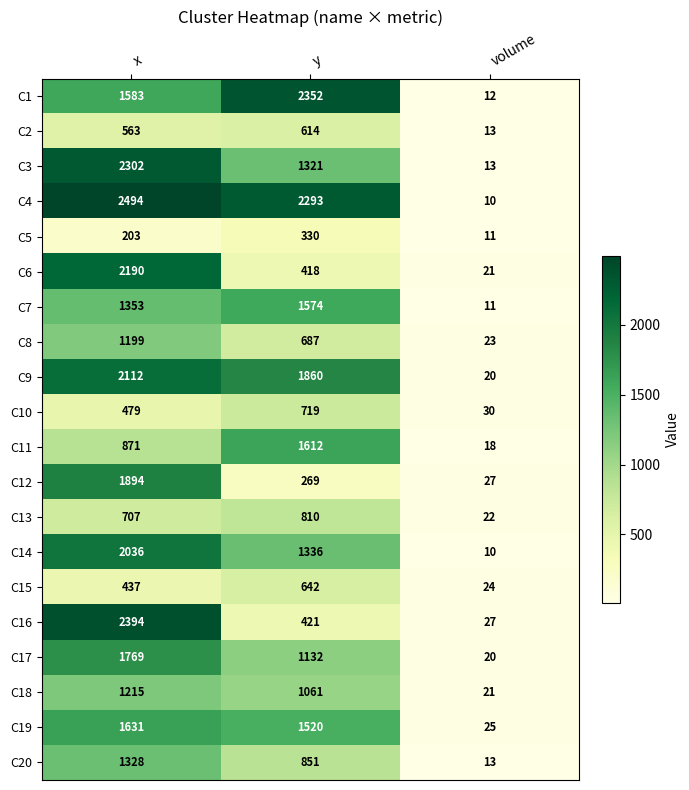

True or false: C14 has a value of 18 at volume.

False